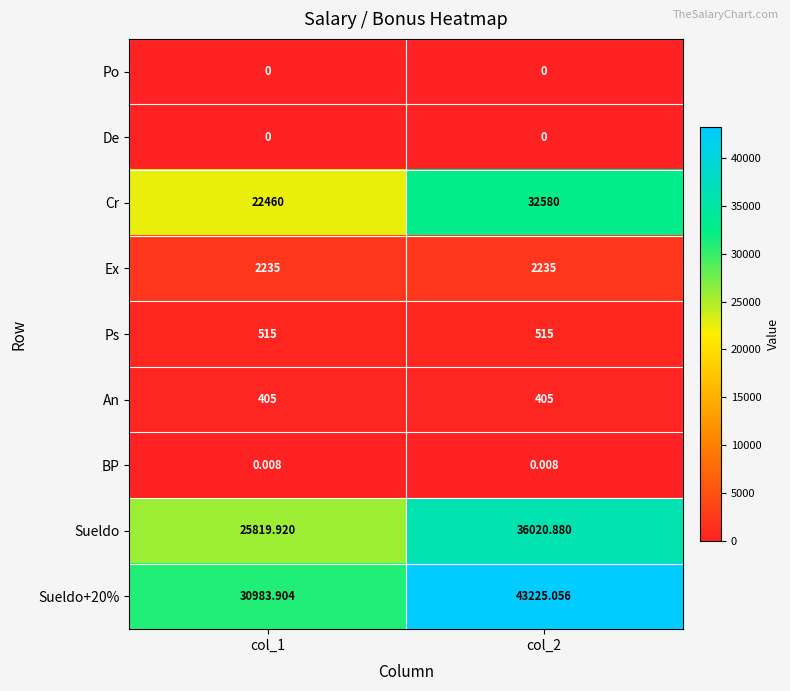

What is the spread (max minus min) of values at col_2?

43225.1